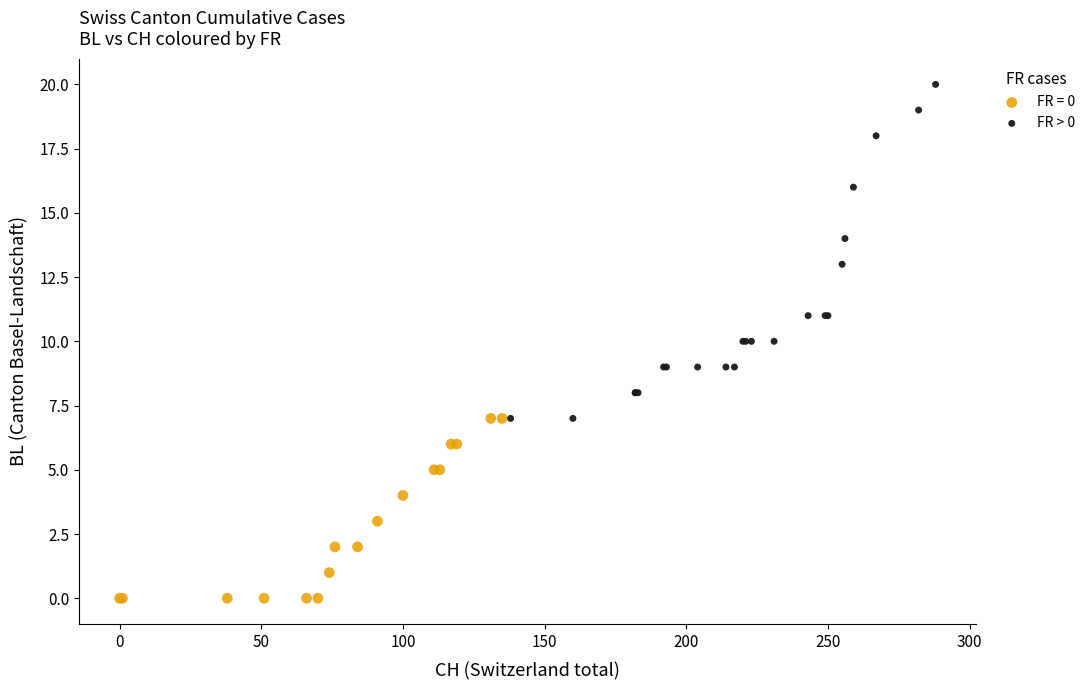

Which series has the widest spread of Y values?

FR > 0